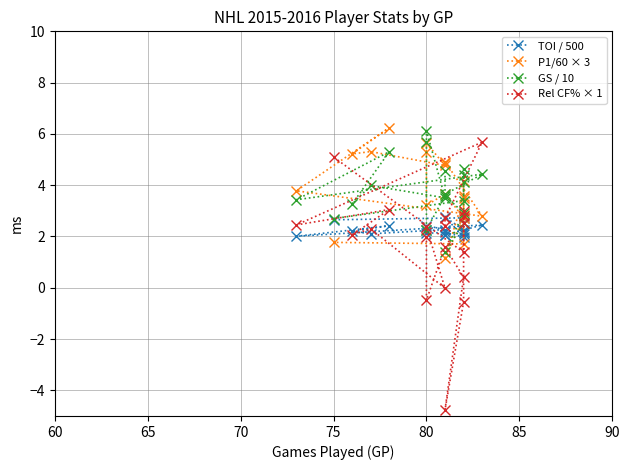

Is the value of GS / 10 at 12 greater than the value of TOI / 500 at 19?

Yes